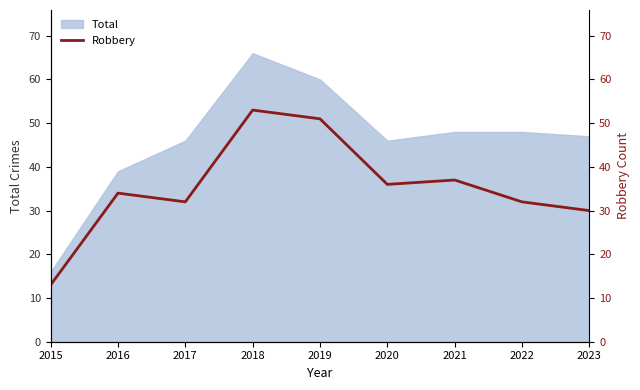

The value of Total at 2015 is 9. True or false?

False